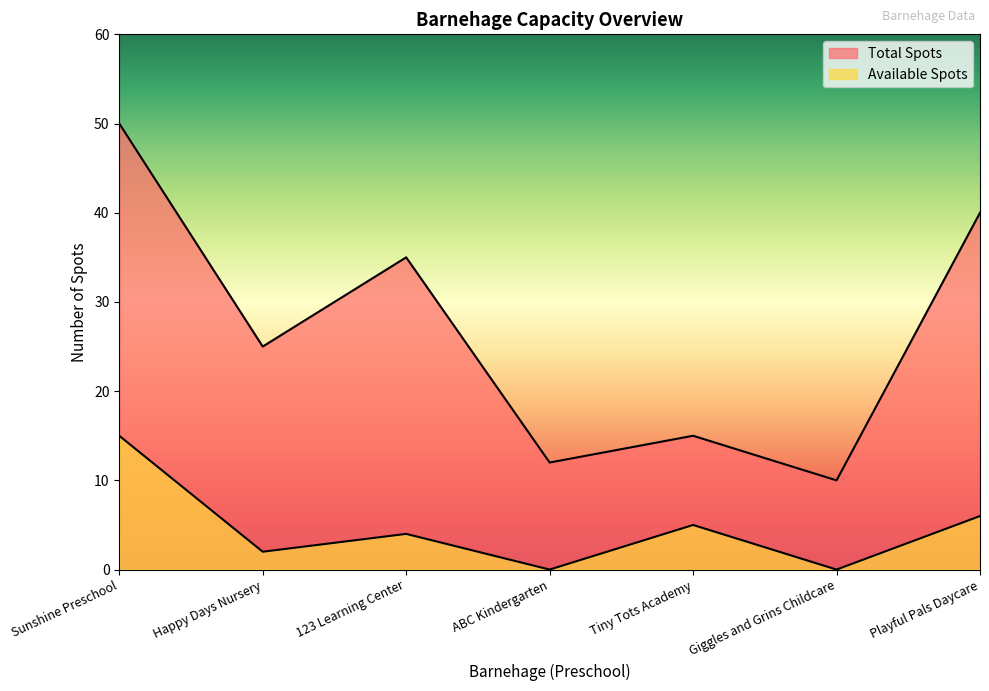

The value of Available Spots at Tiny Tots Academy is 5. True or false?

True